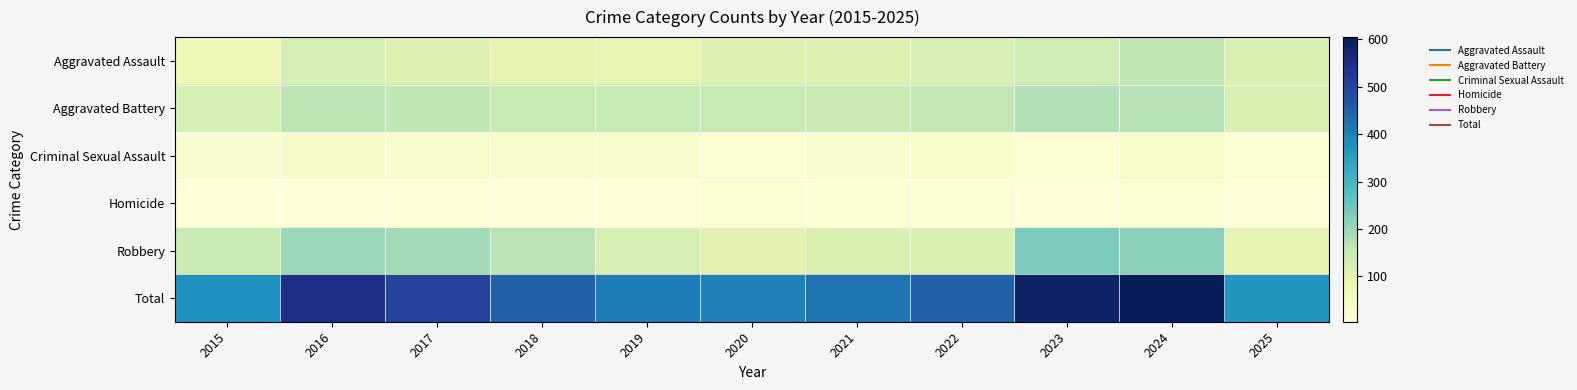

Between 2015 and 2017, which series saw the biggest shift?

Total